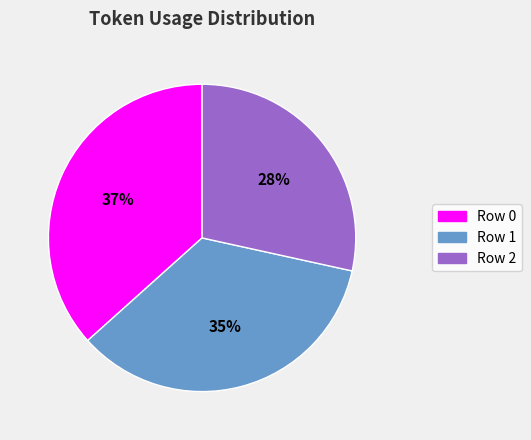

Rank the categories by value from lowest to highest.

Row 2, Row 1, Row 0